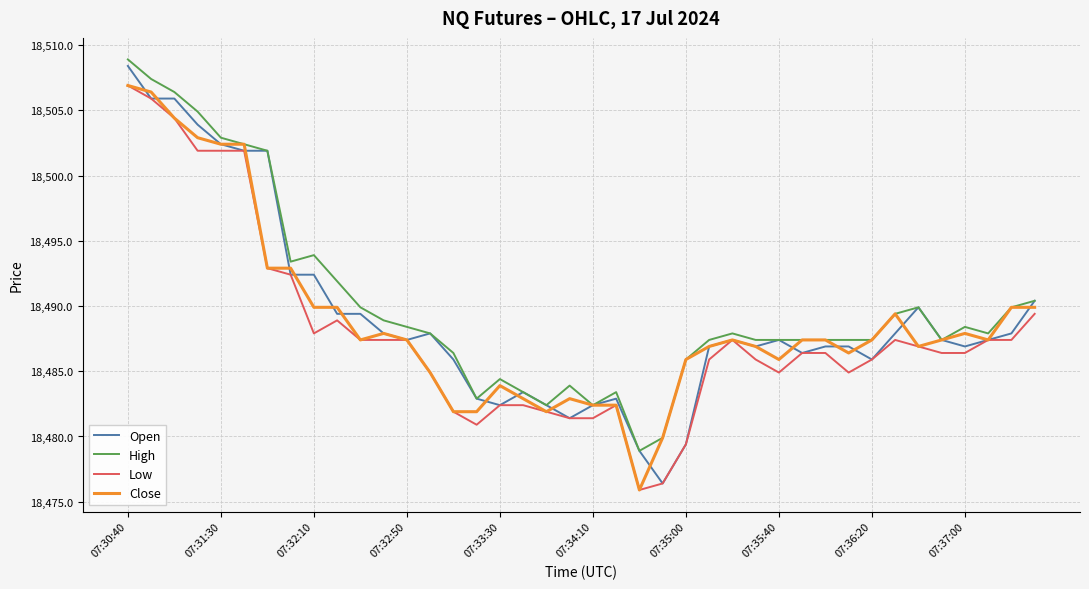

At how many categories does at least one series exceed 18504?

4